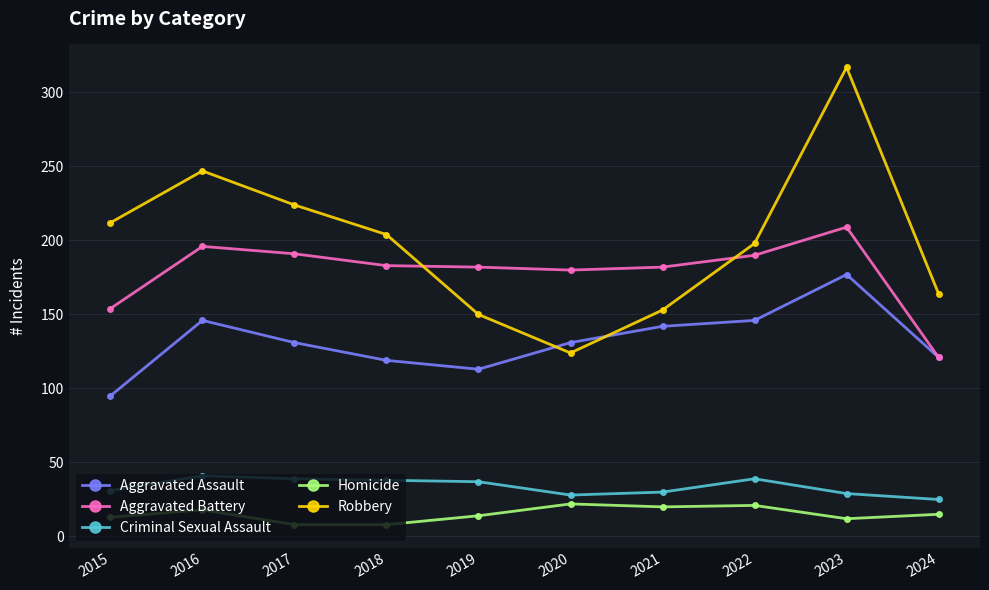

What is the value of the Homicide point at the 4th from the left?

8